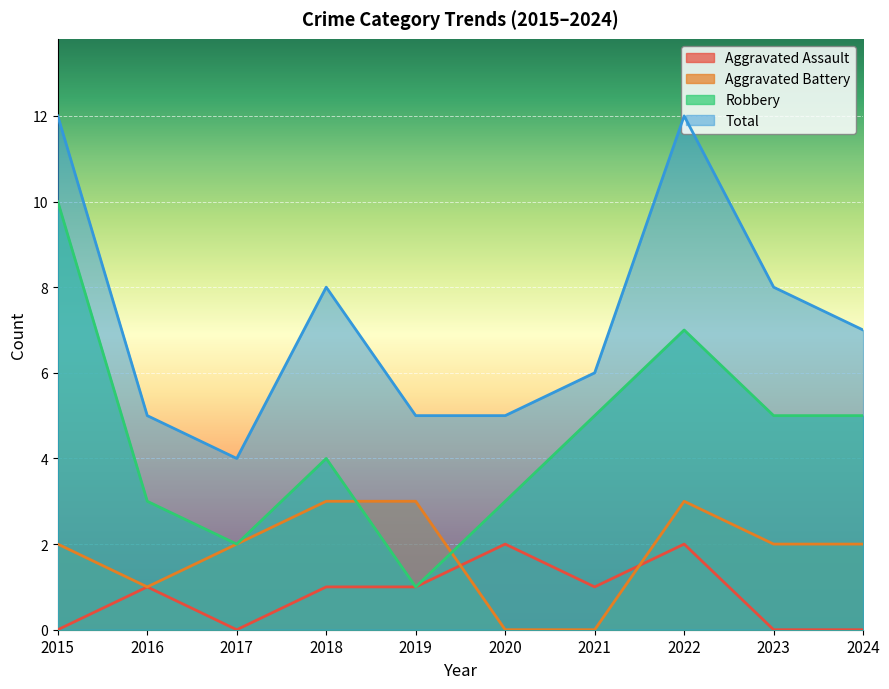

True or false: Total and Robbery cross at least once.

False